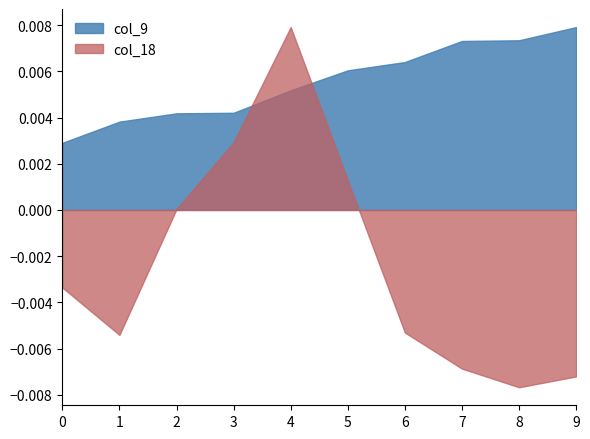

Which series has the largest range (max minus min)?

col_18